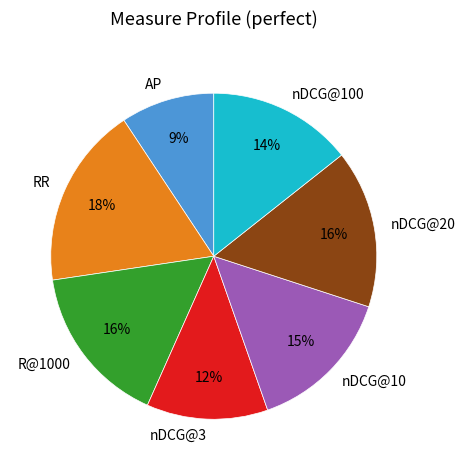

What is the ratio of the value at nDCG@10 to the value at RR?

0.8